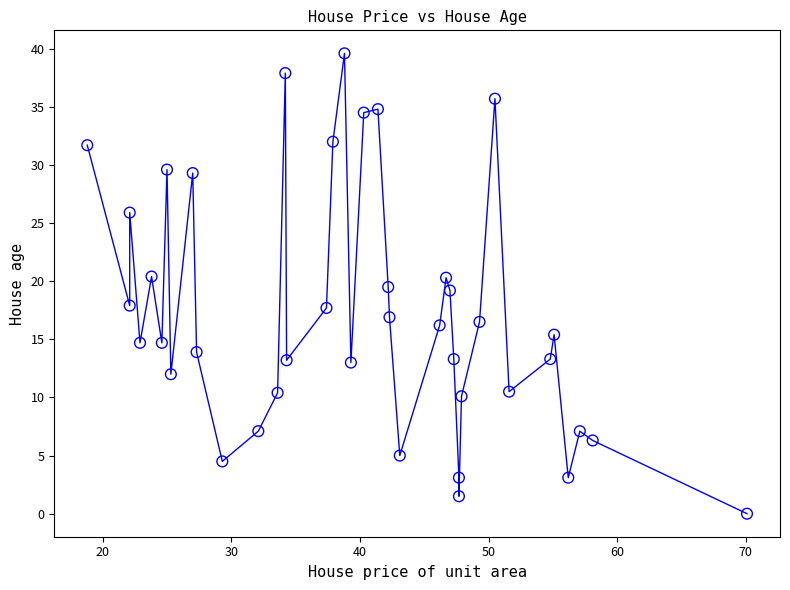

What is the range of X values (max minus min)?

51.3